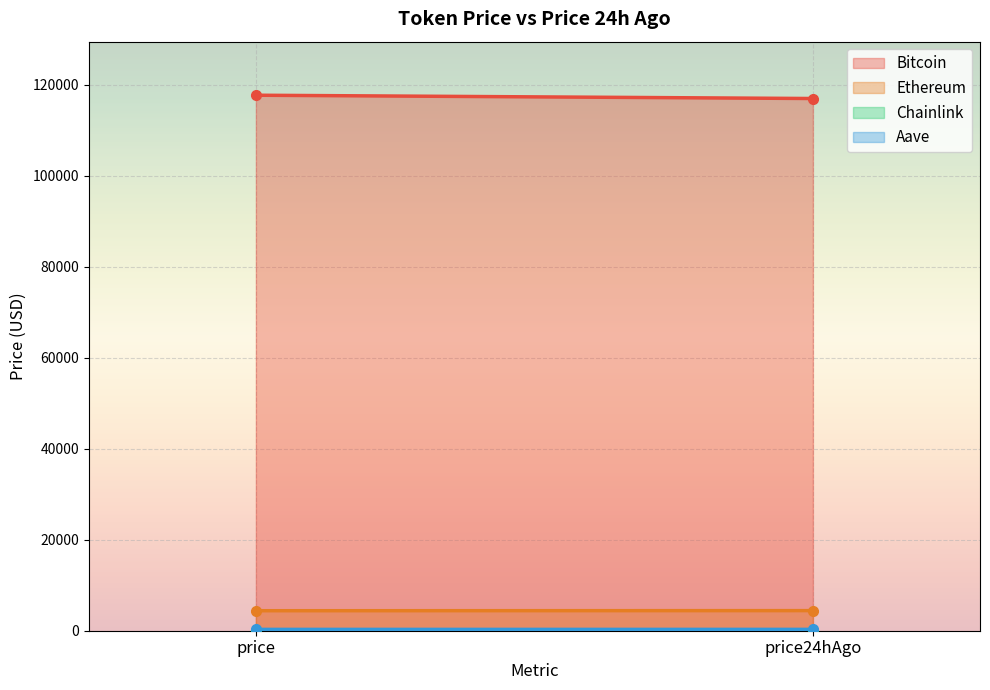

True or false: Bitcoin has a value of 167937.8 at price.

False